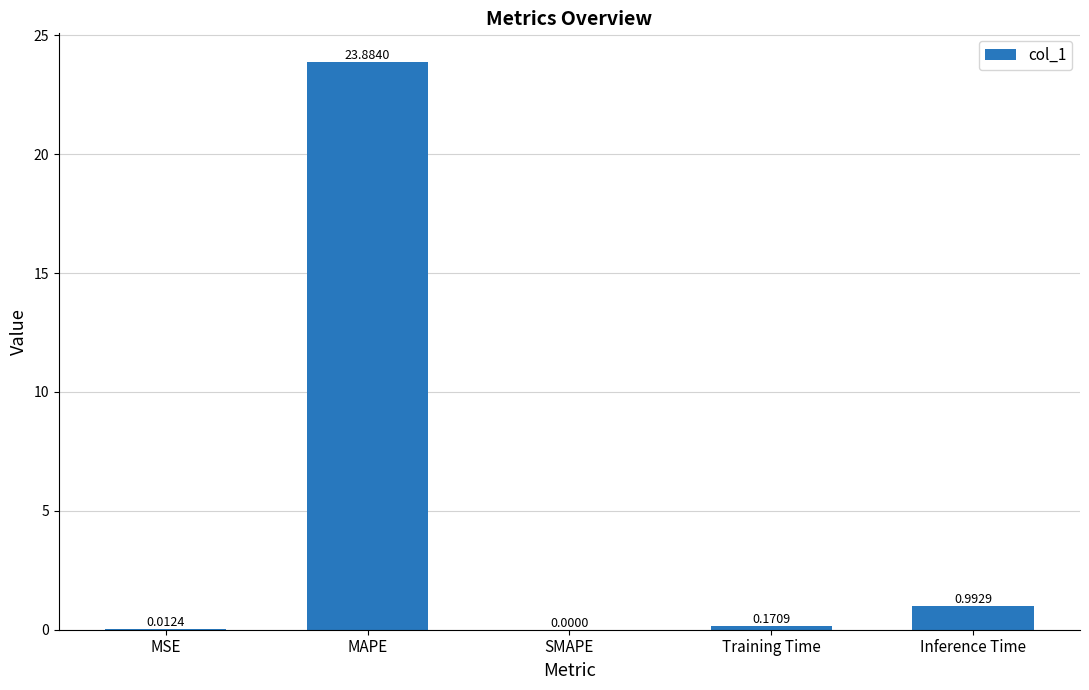

What is the change in value from Training Time to Inference Time?

+0.8